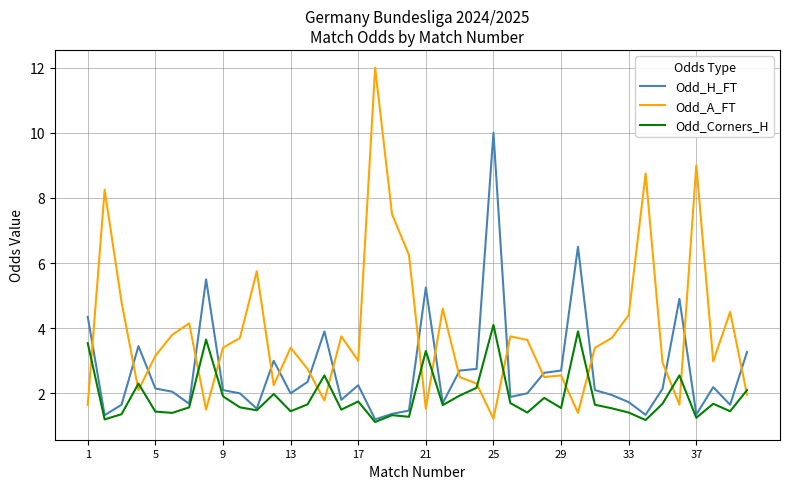

Which series has the widest spread of values?

Odd_A_FT